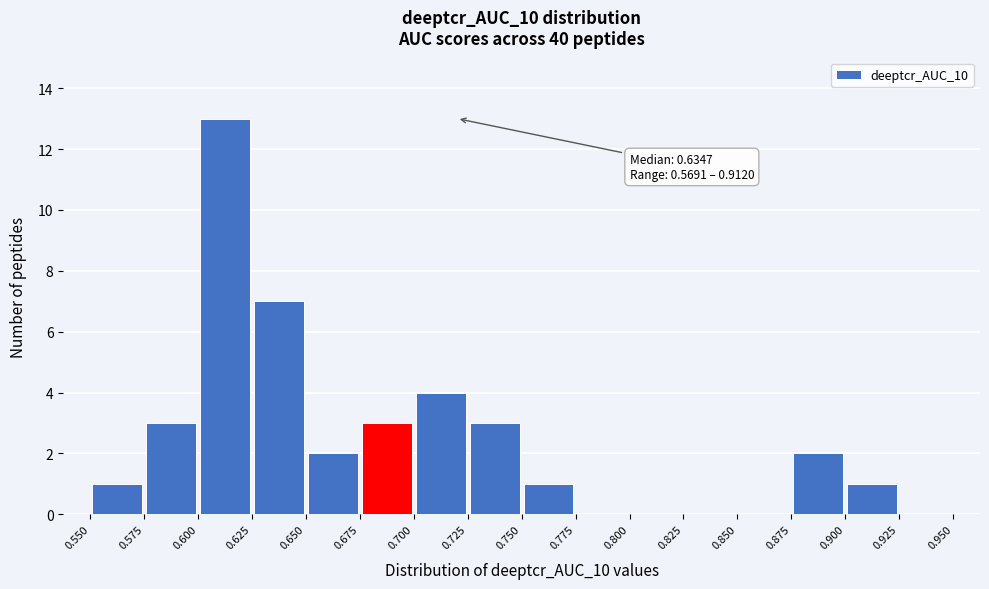

Over which range of the x-axis is the bar tallest?

0.600 to 0.625